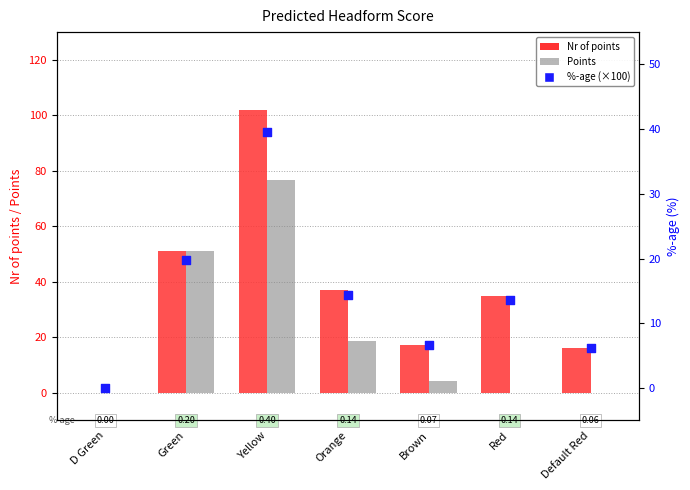

Which series has the largest total across all categories?

Nr of points